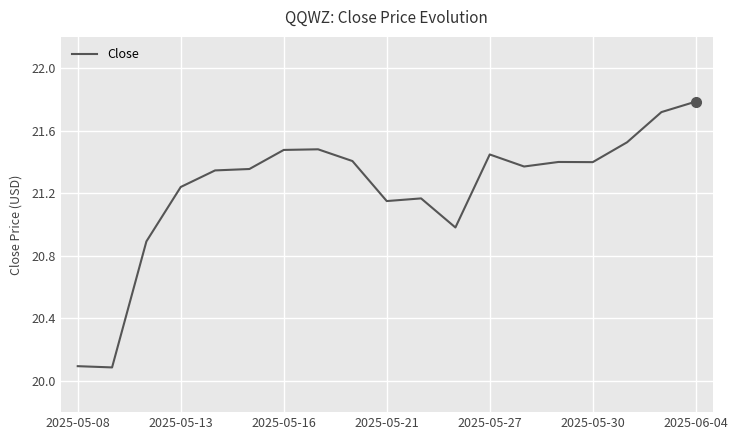

What is the greatest value displayed?

21.8